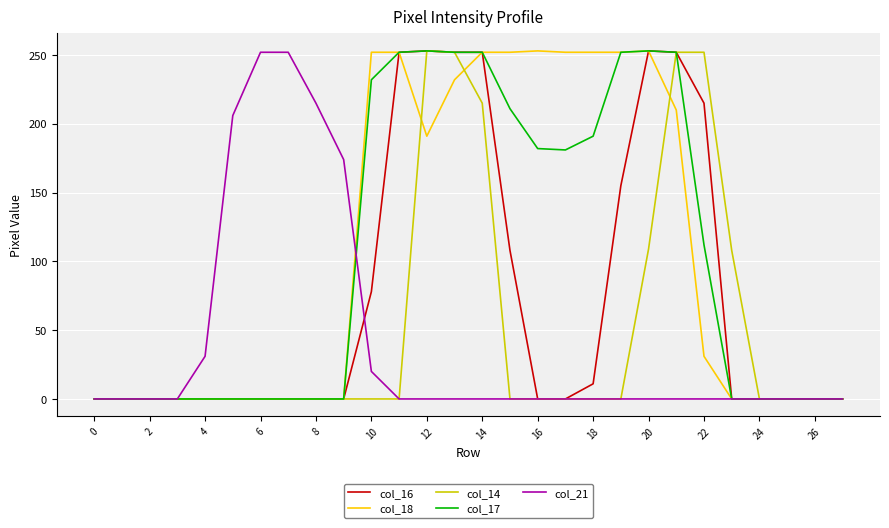

True or false: col_17 and col_16 intersect in this chart.

False